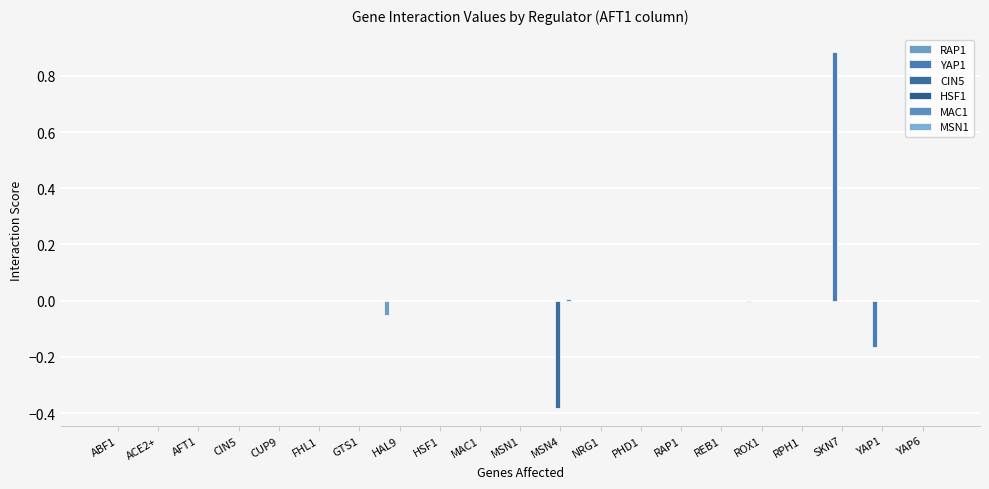

What position from the left is RAP1?

15